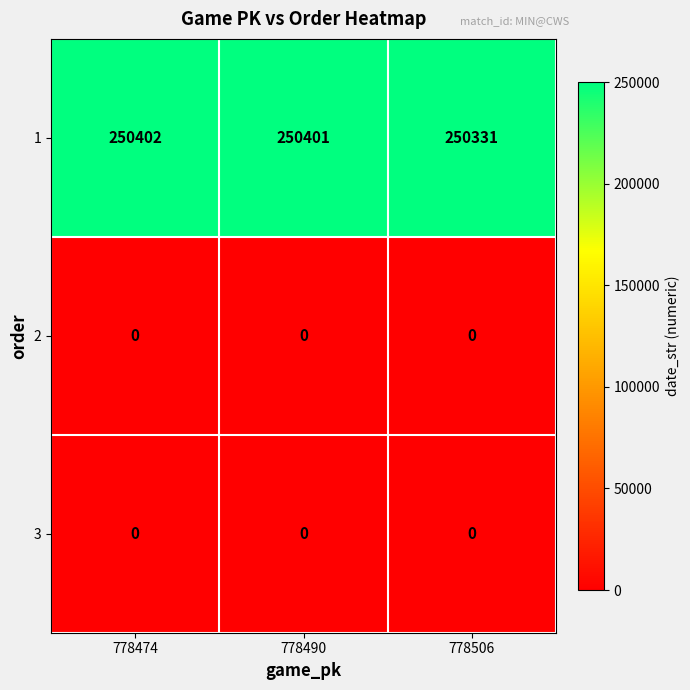

Reading right to left, extract all data points from this chart.

1: 778506=250331	778490=250401	778474=250402
2: 778506=0	778490=0	778474=0
3: 778506=0	778490=0	778474=0